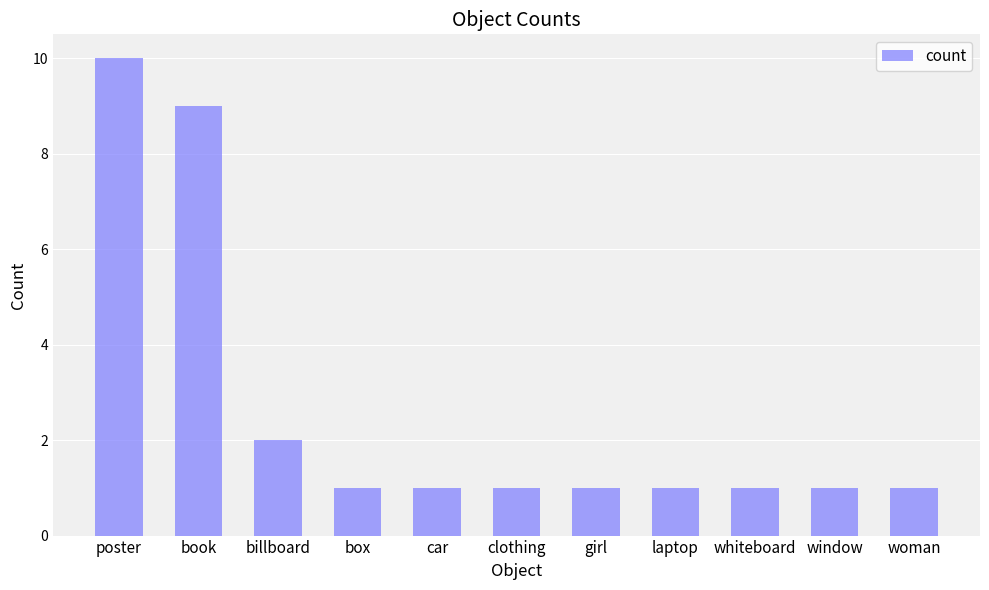

Where is the data nearest to the value 5?

billboard